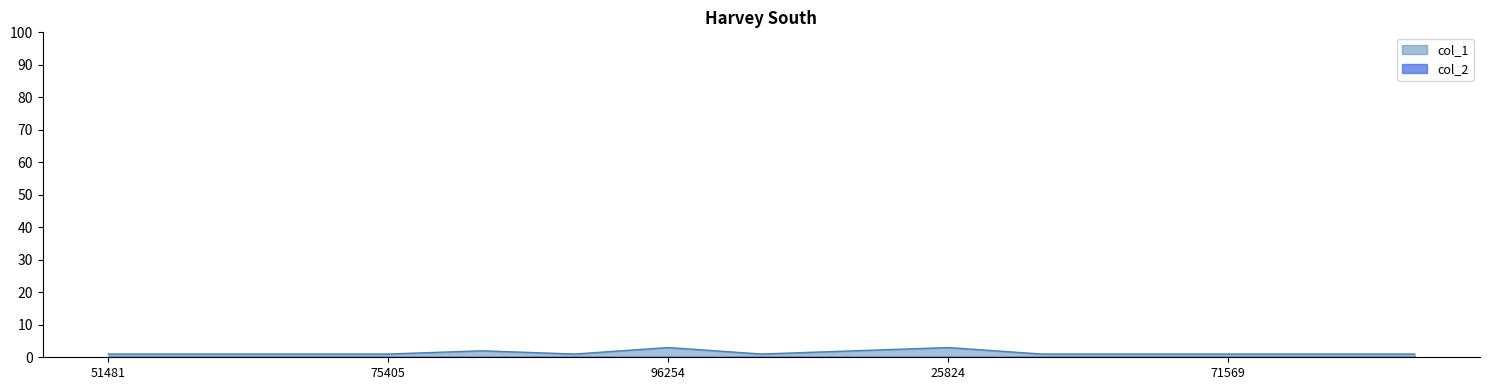

Reading left to right, what are all the values shown in this chart?

51481=1	75410=1	75403=1	75405=1	75401=2	75404=1	96254=3	25104=1	25793=2	25824=3	71570=1	71010=1	71569=1	71546=1	71005=1